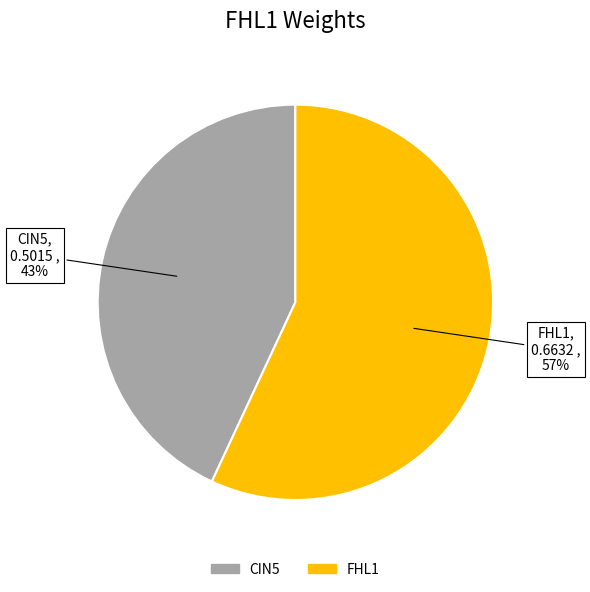

Combined, do CIN5 and FHL1 account for over 50%?

Yes